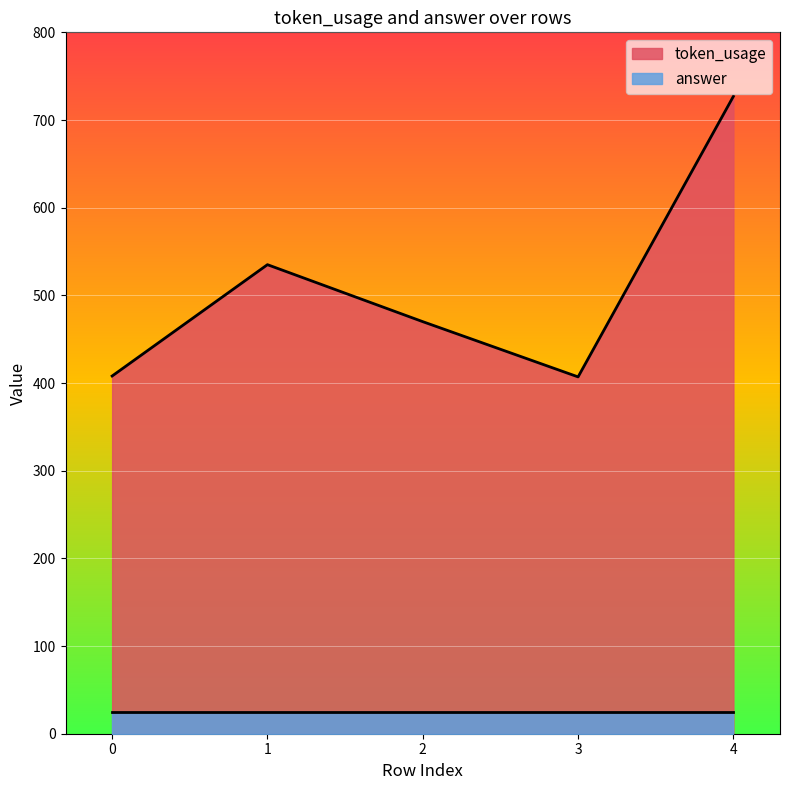

What is the difference between the second highest and second lowest values?

127